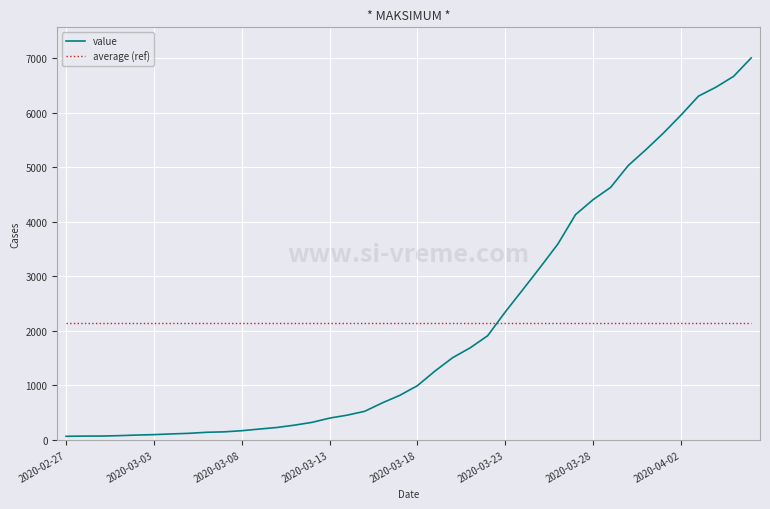

Rank the series by their maximum value, from highest to lowest.

value, average (ref)